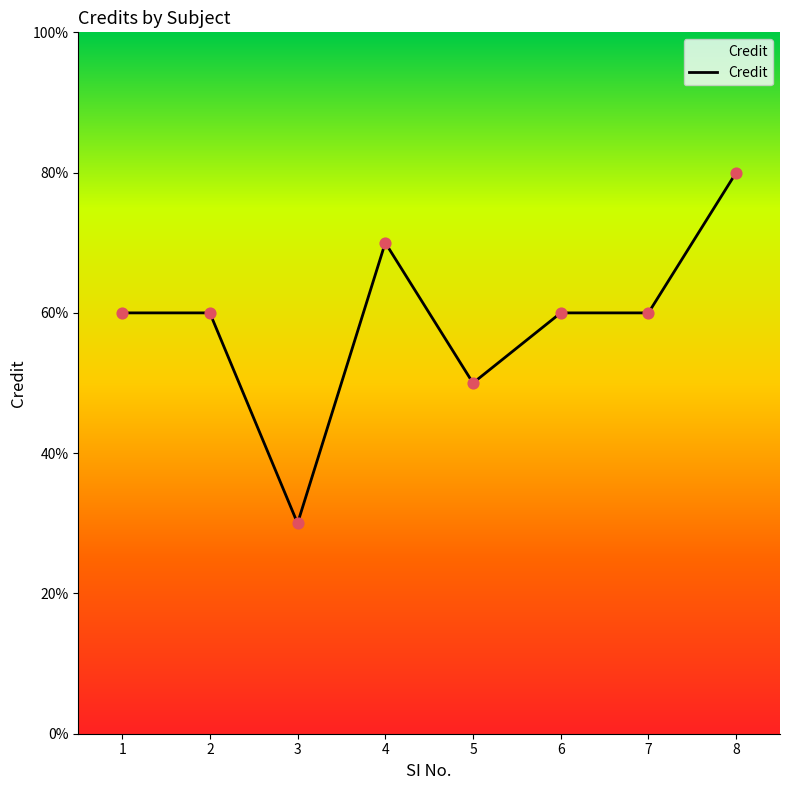

Between 1 and 7, which is larger?

1